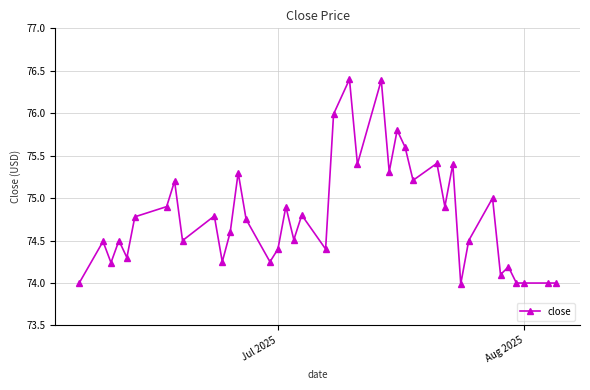

What is the value of the 34th point from the left?

75.0